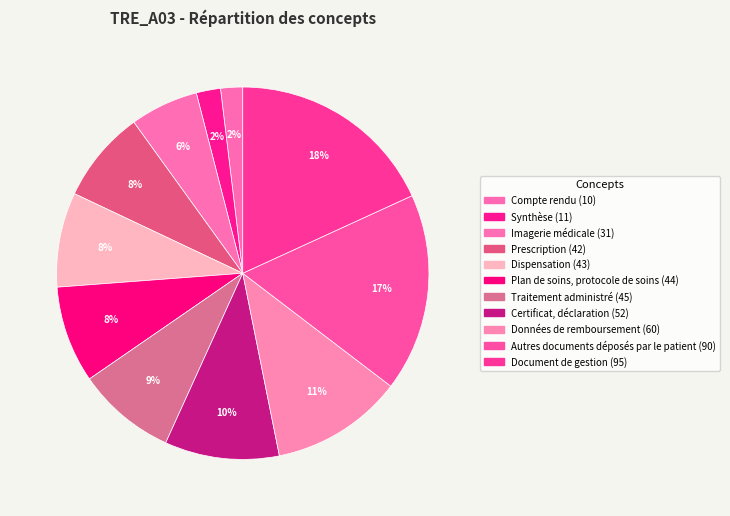

To the nearest percent, what portion does Document de gestion represent?

18%